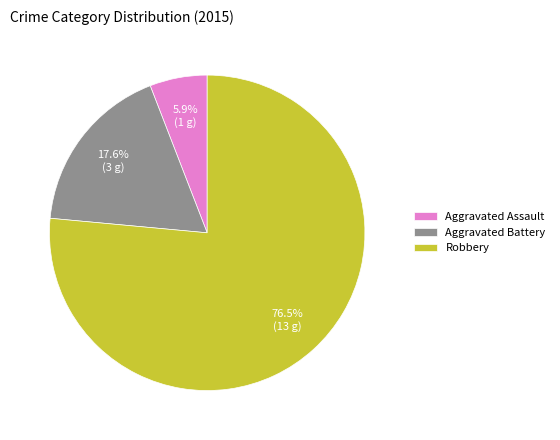

Is there any slice that represents more than half of the pie?

Yes